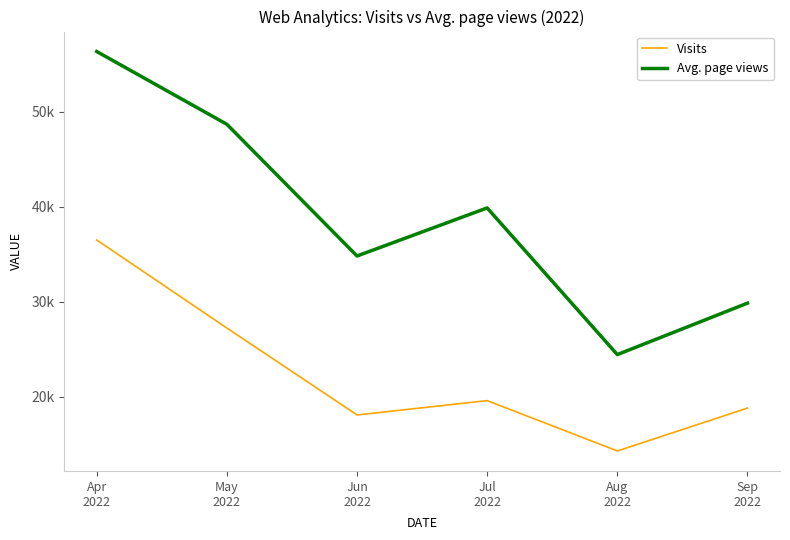

What are all the series names shown in the legend?

Visits, Avg. page views